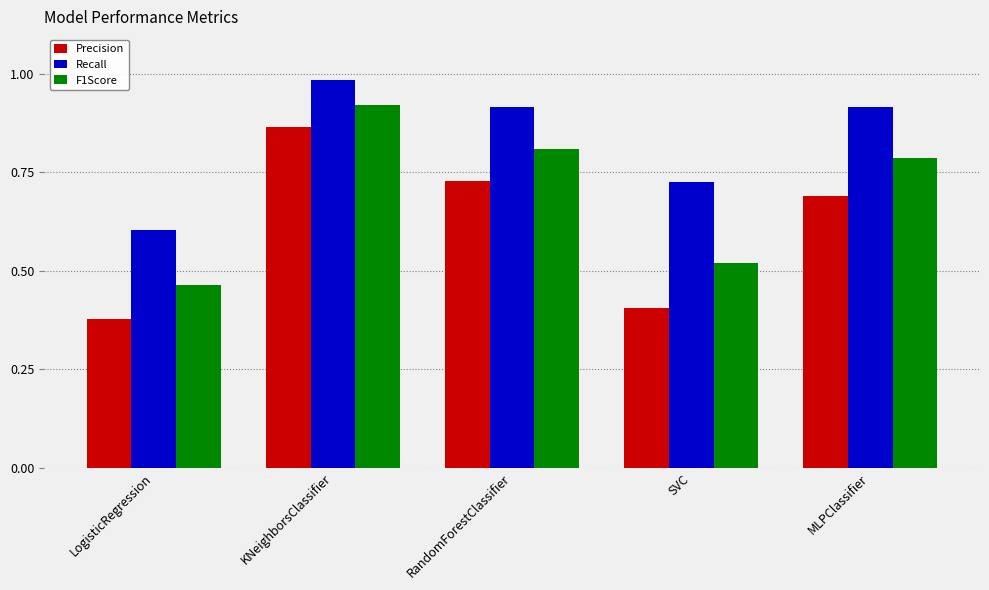

At how many categories does at least one series exceed 0?

5